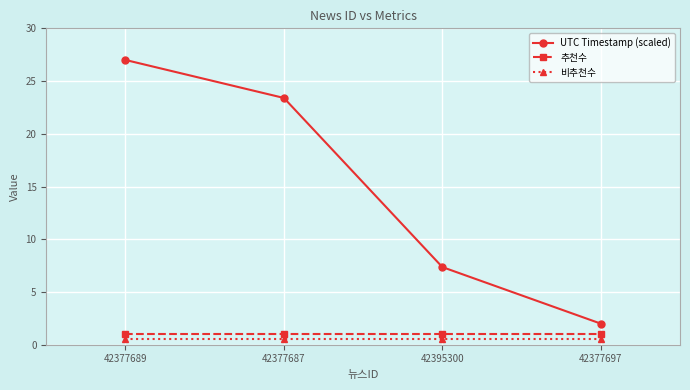

What is the average value of the 추천수 series?

1.0